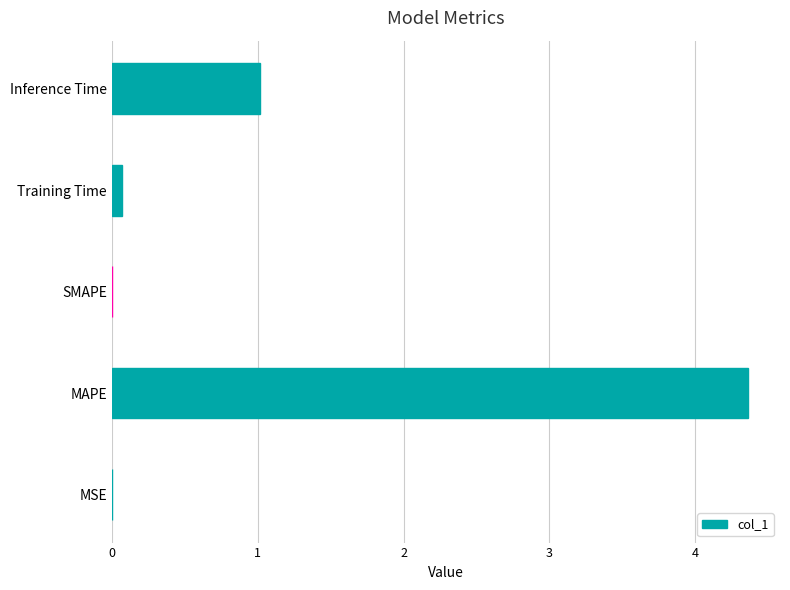

What is the sum of all values?

5.5